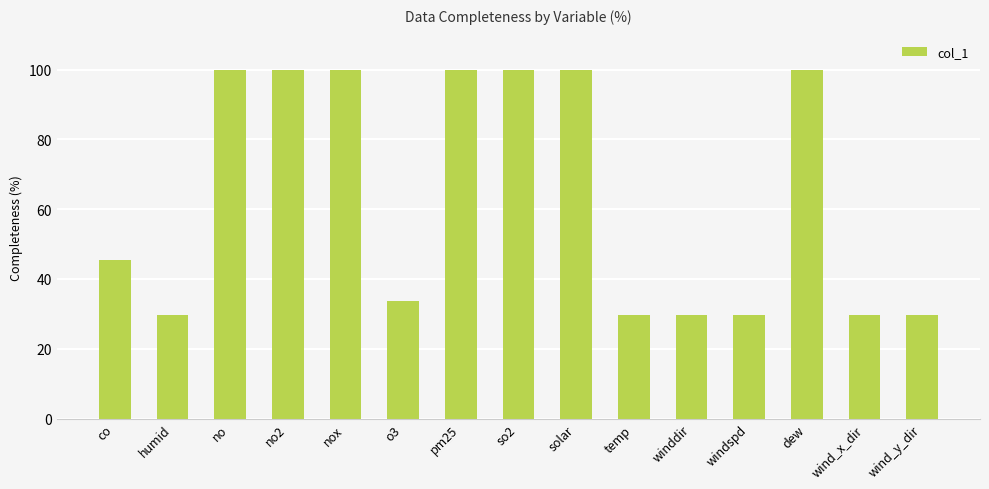

What is the minimum value shown in the chart?

29.7